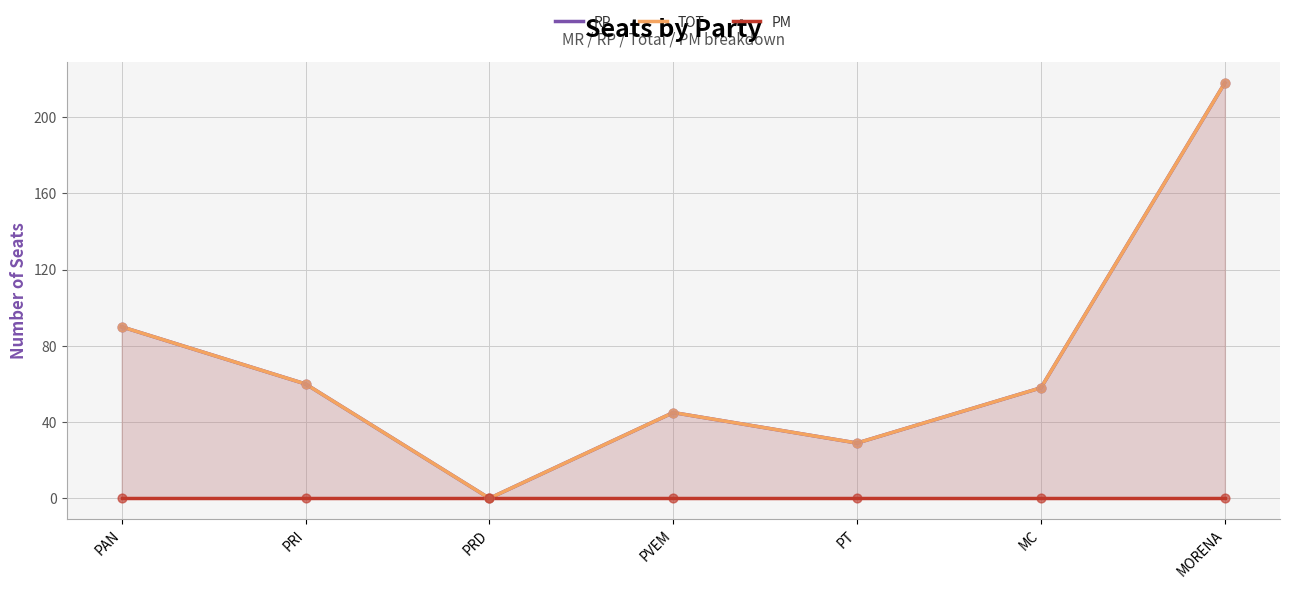

What are all the series names shown in the legend?

RP, TOT, PM